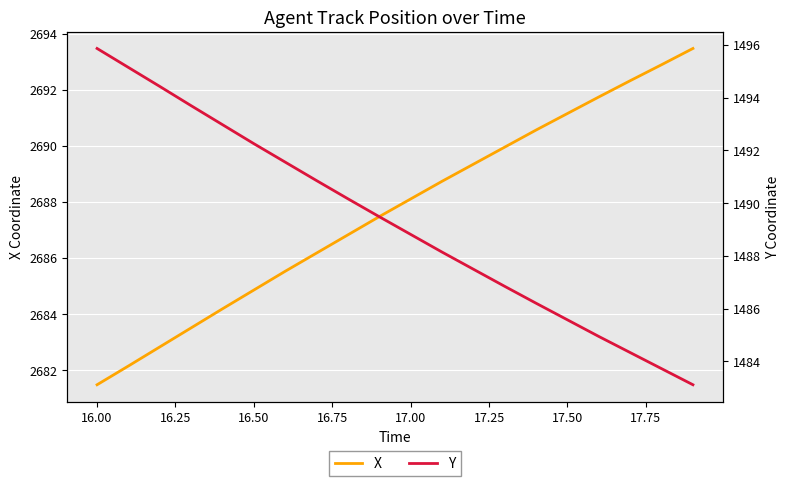

What is the difference between the maximum and second lowest values in the X series?

11.3